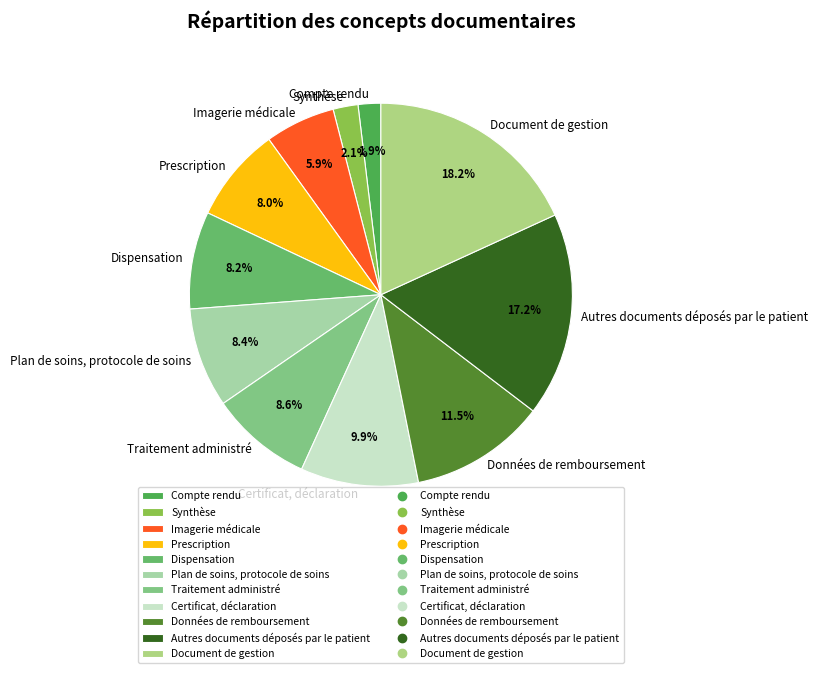

What percentage do Compte rendu and Dispensation together represent?

10.1%